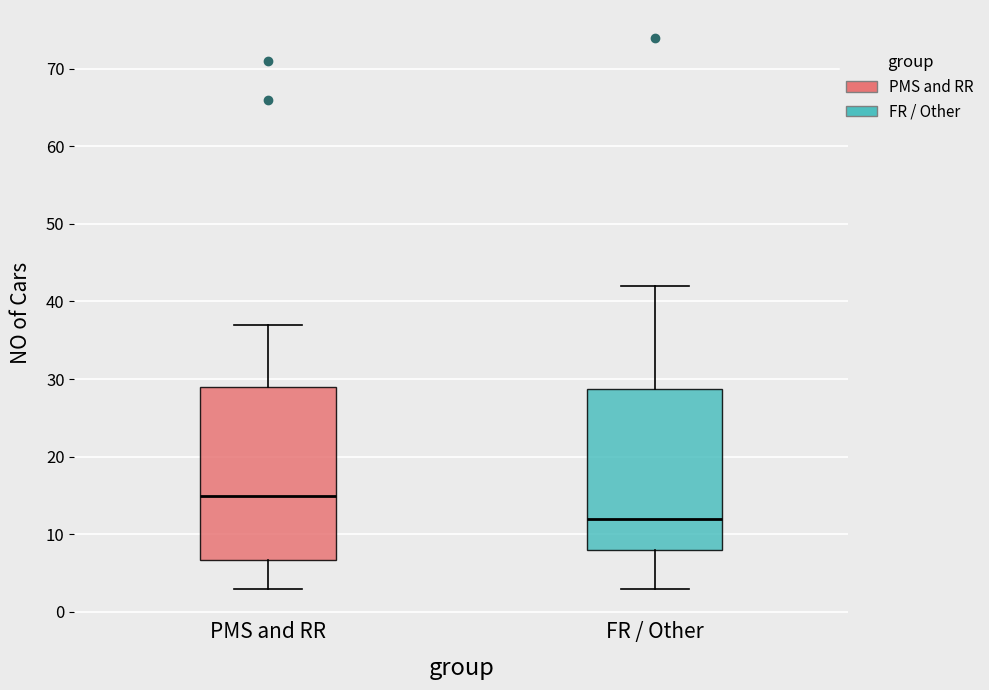

Which box is the tallest, from its lower edge to its upper edge?

PMS and RR